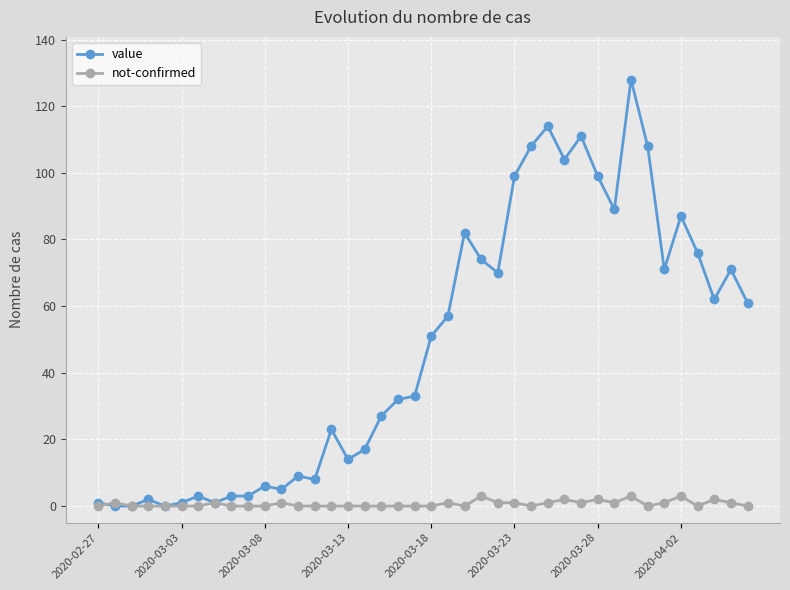

What is the highest value of the value series?

128